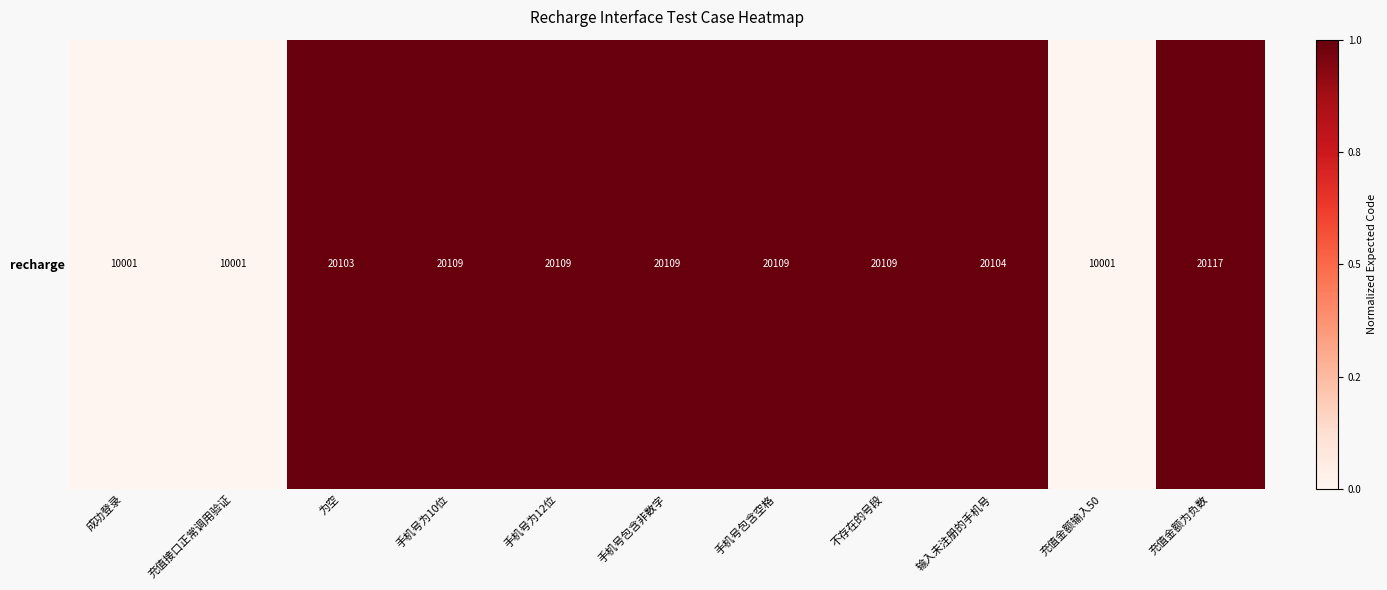

List the labels in order of value, largest first.

充值金额为负数, 手机号为10位, 手机号为12位, 手机号包含非数字, 手机号包含空格, 不存在的号段, 输入未注册的手机号, 为空, 成功登录, 充值接口正常调用验证, 充值金额输入50